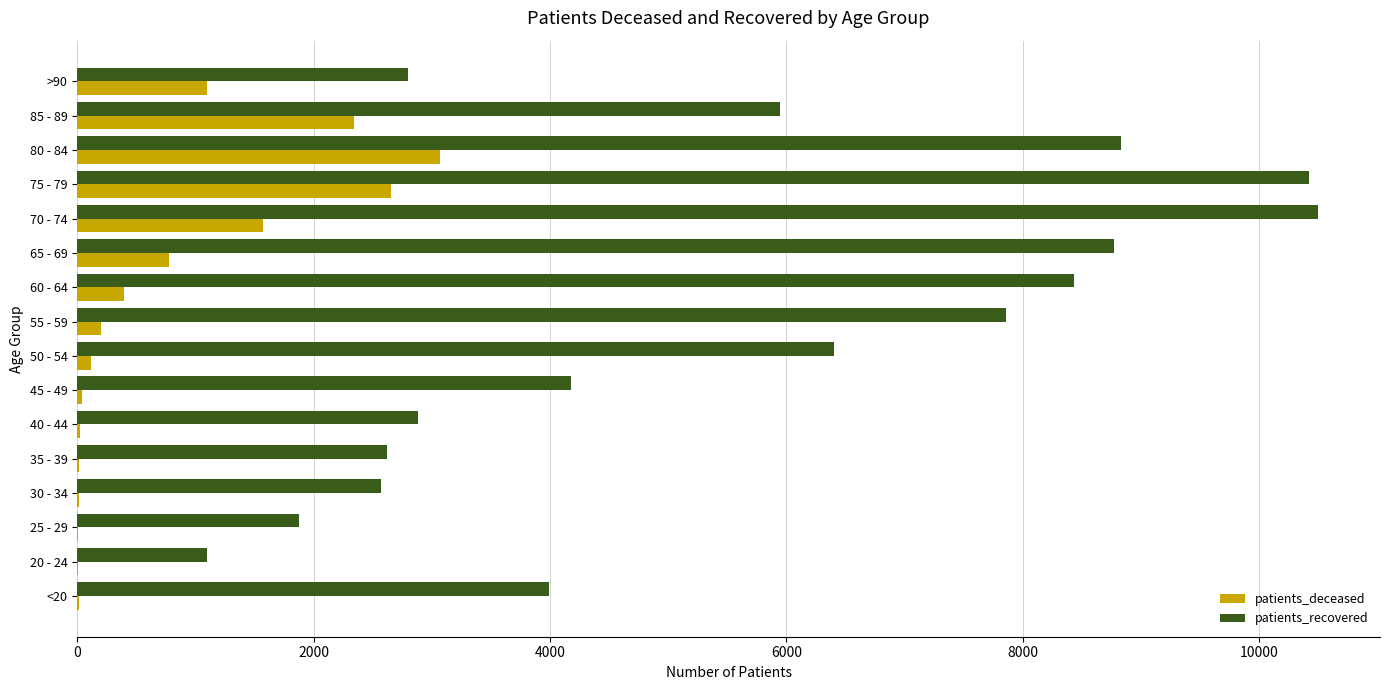

At which category is the sum across all series the highest?

75 - 79